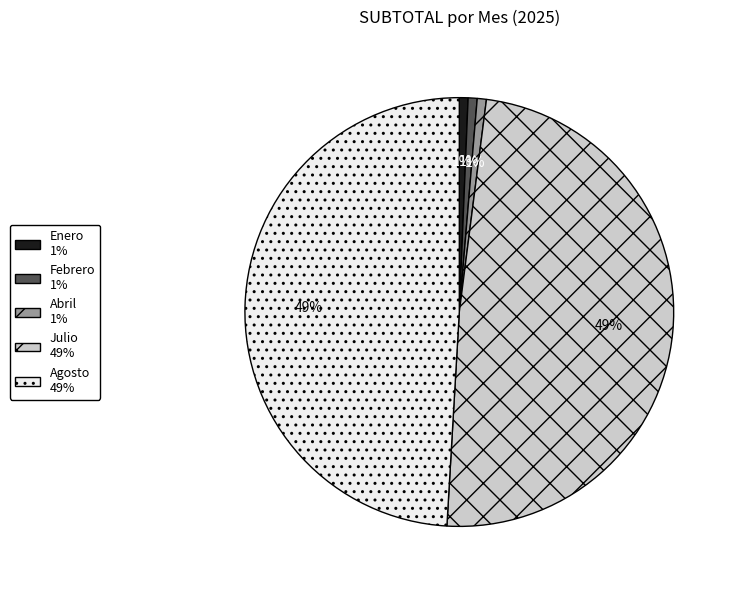

True or false: Julio accounts for 49% of the total.

True